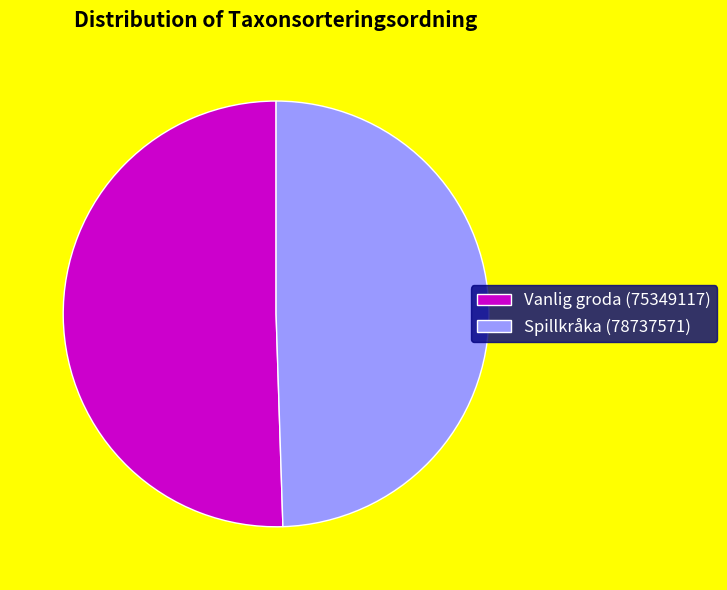

What is the largest slice in the pie chart?

Vanlig groda (75349117)